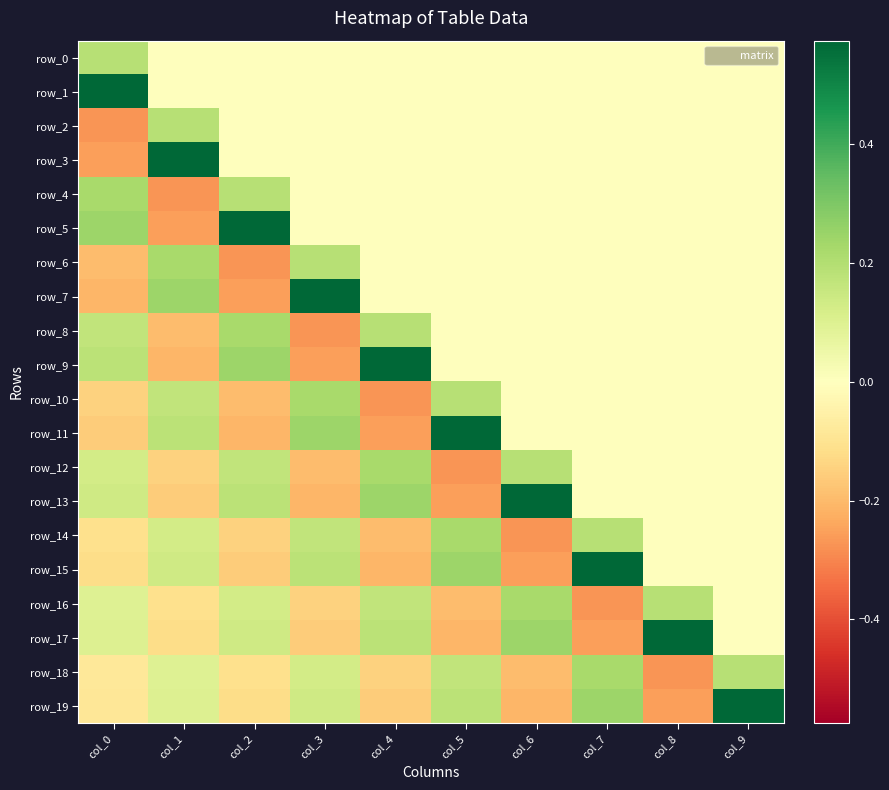

At how many categories does at least one series exceed 0?

10